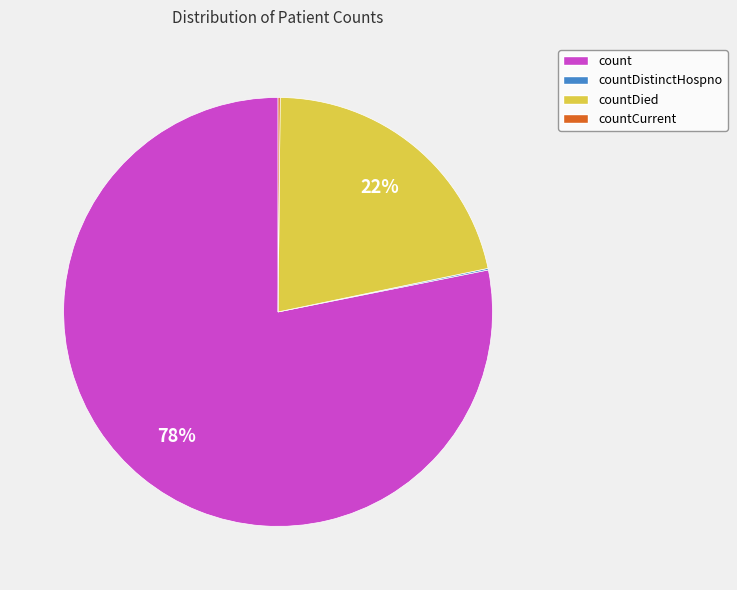

The countDied slice represents 12% of the pie. True or false?

False